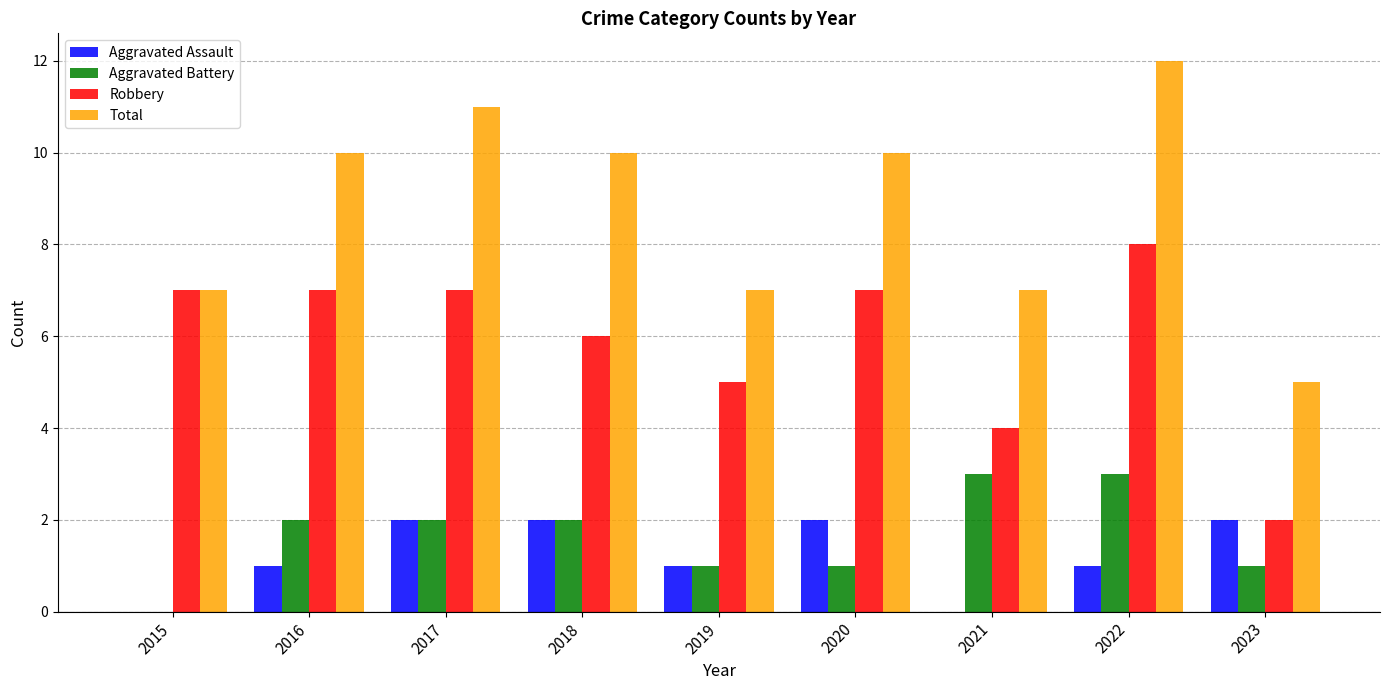

How many distinct data groups are displayed?

4